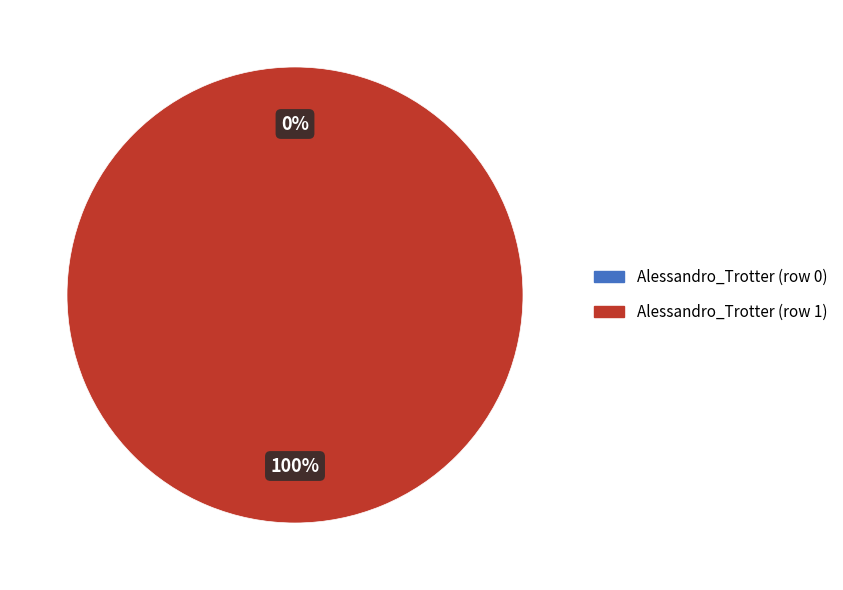

To the nearest percent, what is the difference between the Alessandro_Trotter (row 0) and Alessandro_Trotter (row 1) slice percentages?

100%